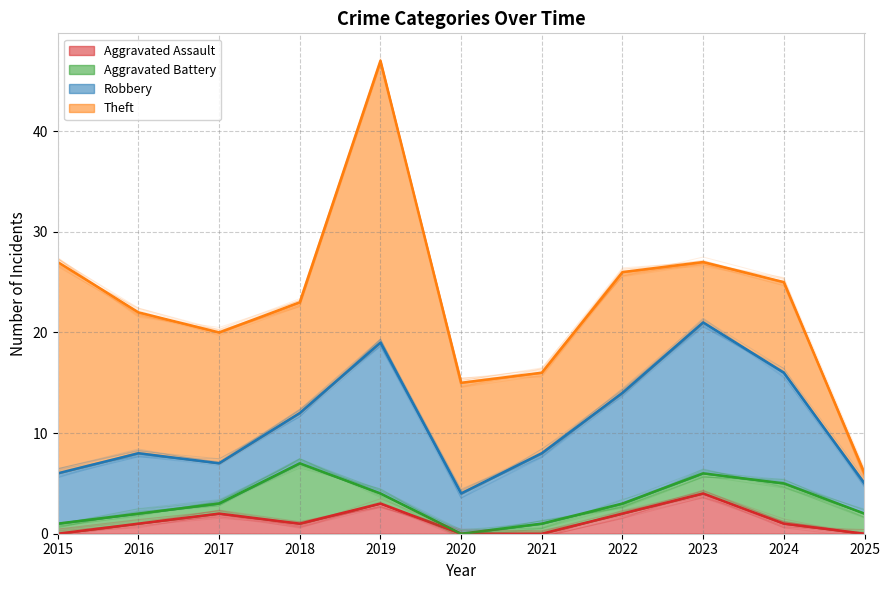

What is the difference between the Aggravated Battery values at 2018 and 2015?

5